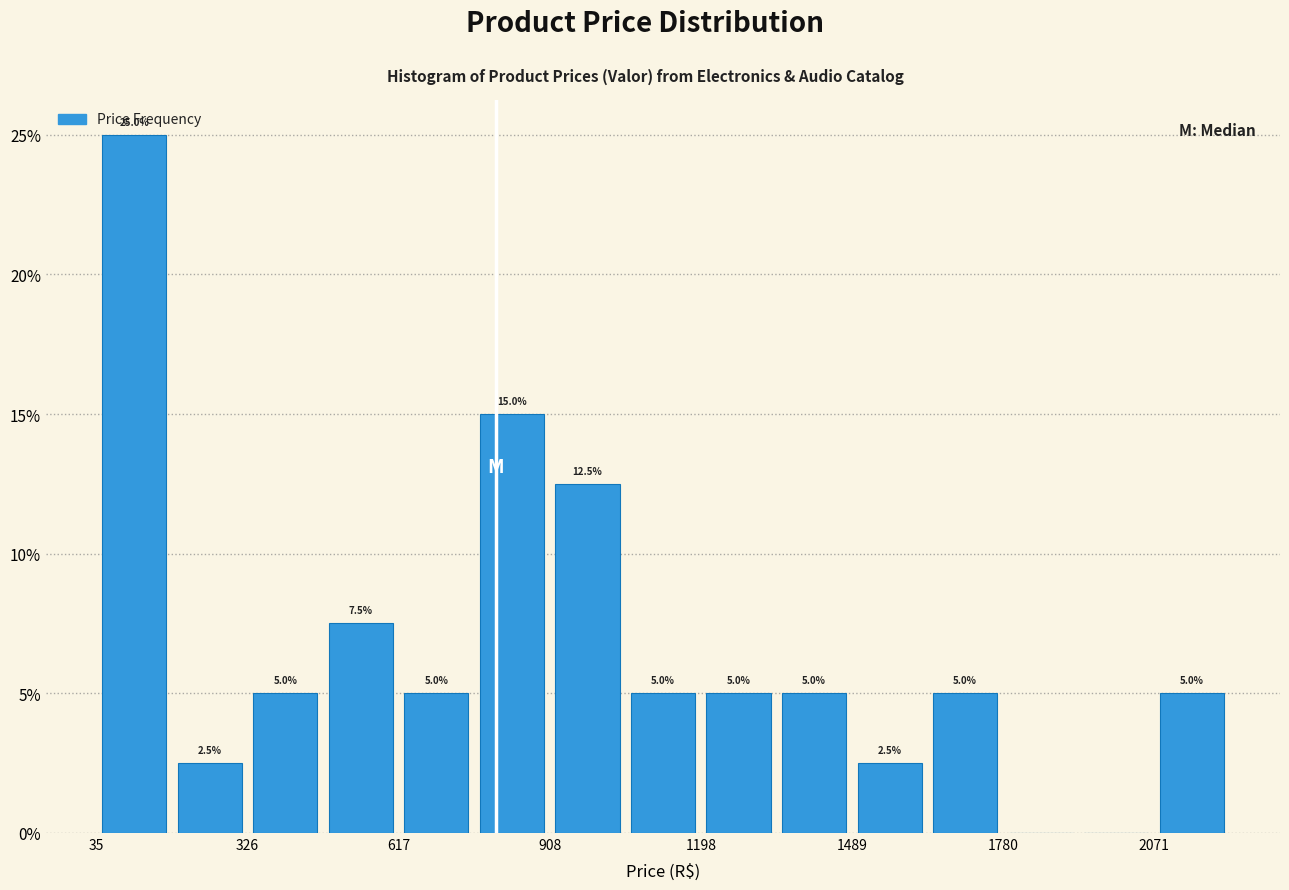

Read against the x-axis, roughly where is the centre of the tallest bar?

100